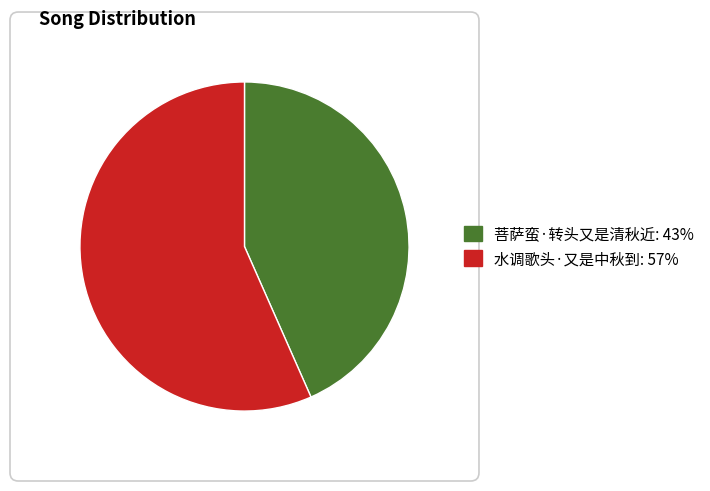

Does 菩萨蛮·转头又是清秋近 account for over 50% of the chart?

No